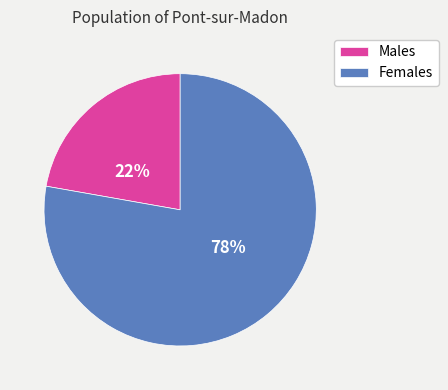

Which slice is the smallest?

Males